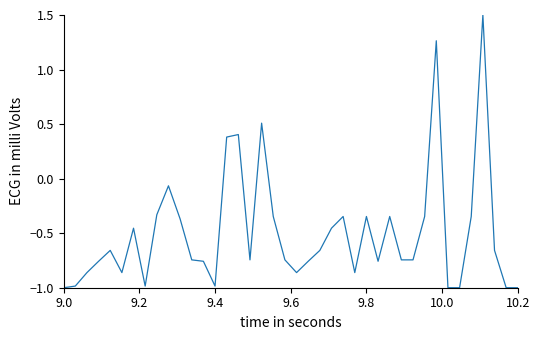

What is the difference between the maximum and minimum values?

2.5